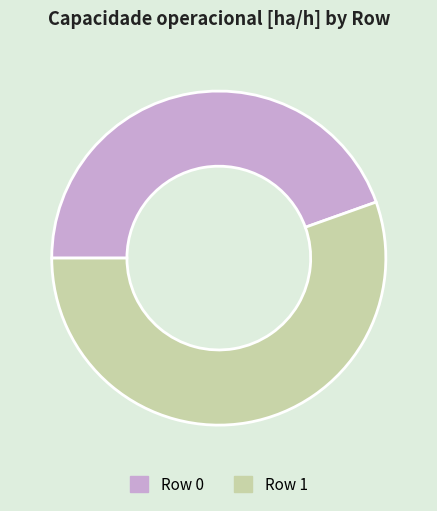

Which category has the smallest portion of the pie?

Row 0